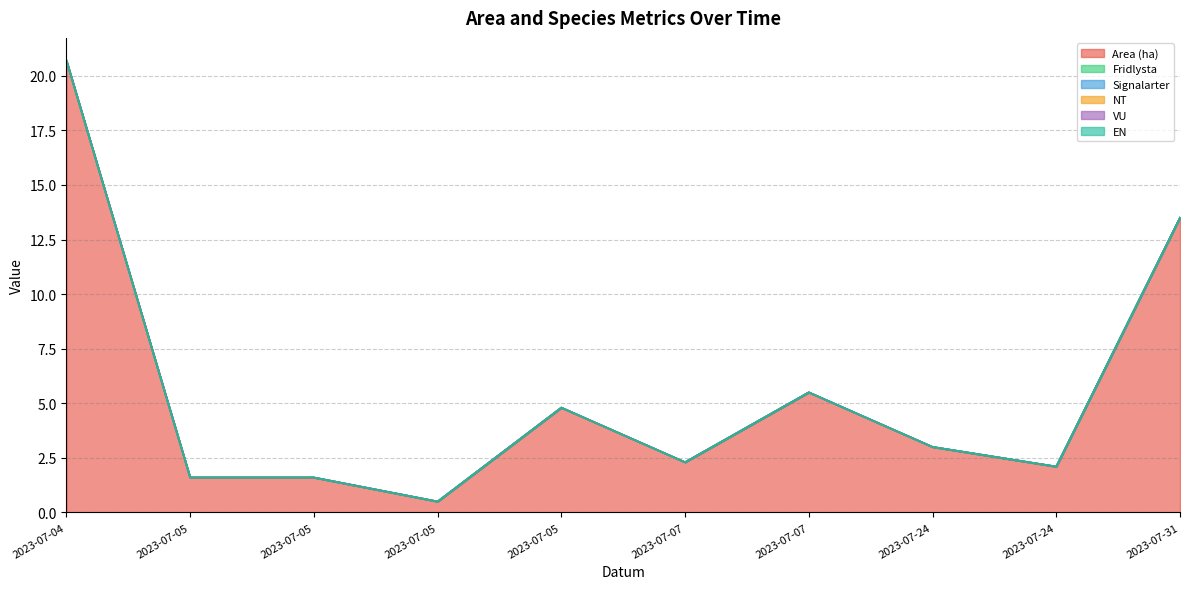

The value of NT at 2023-07-07 is 0.0. True or false?

True